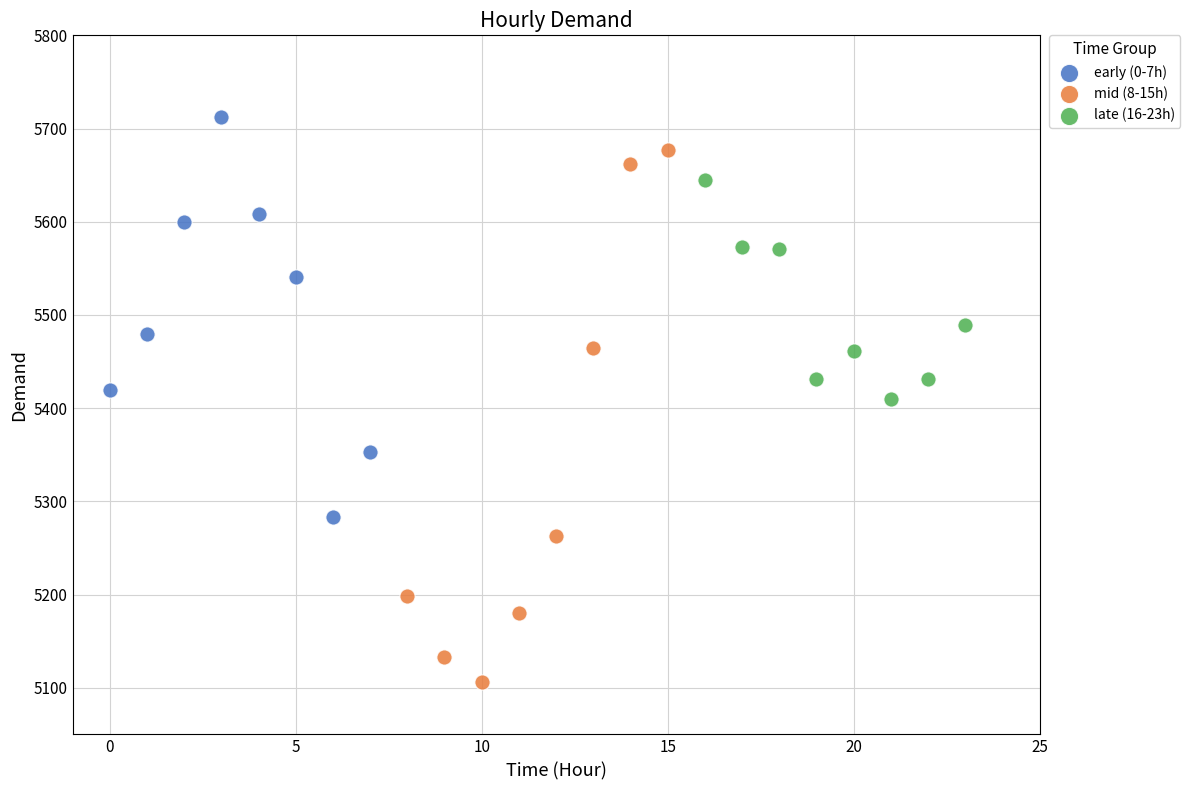

Which series reaches the minimum Y coordinate?

mid (8-15h)